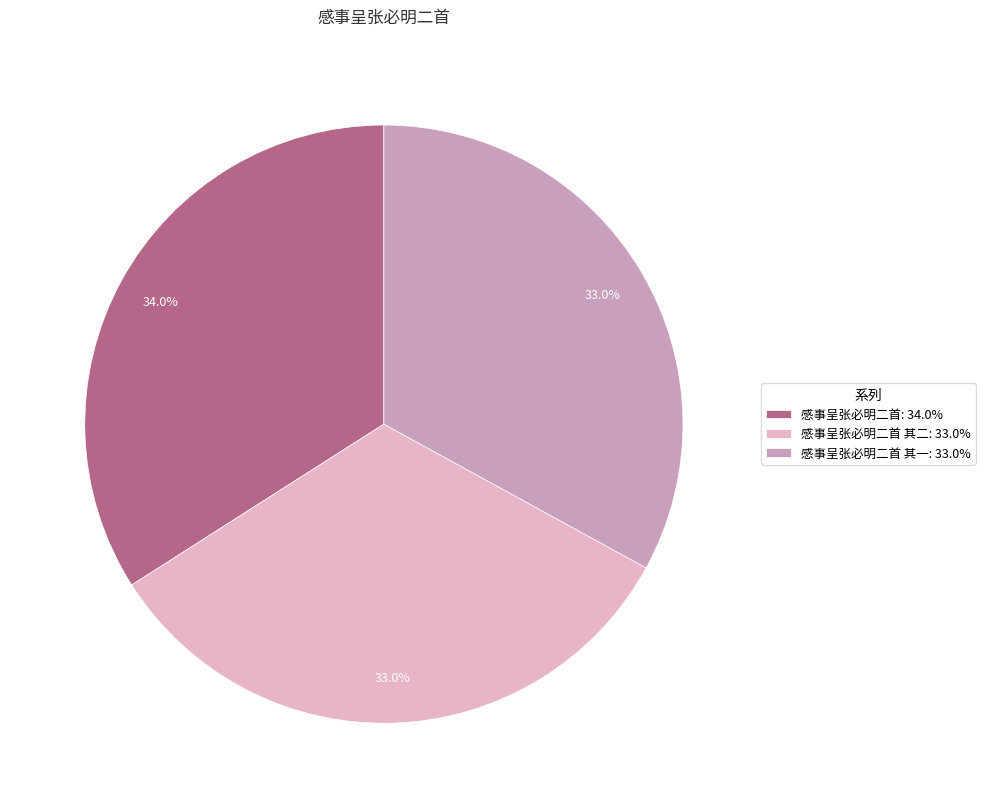

To the nearest percent, what is the difference between the largest and smallest slice percentages?

1%